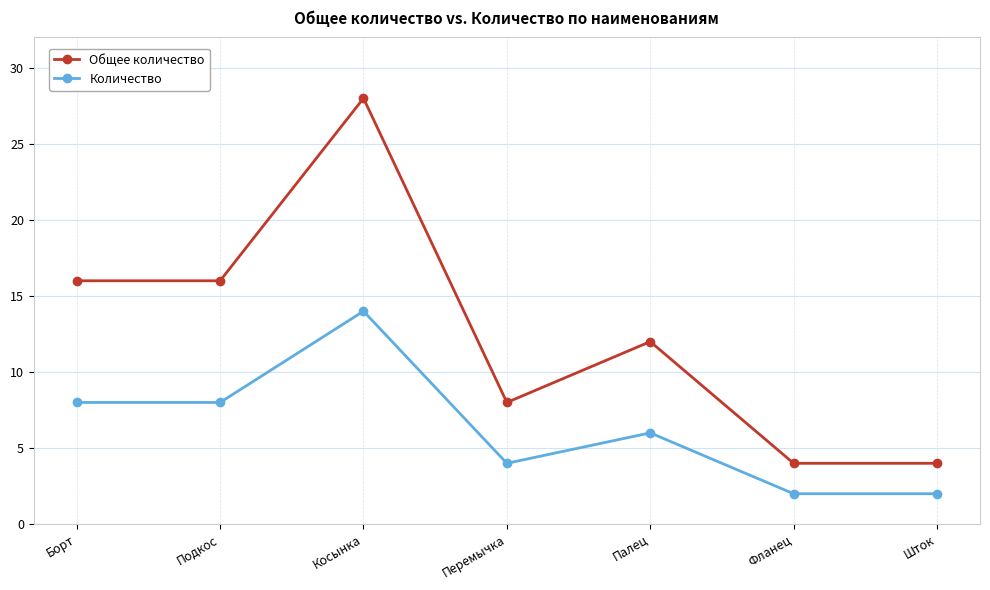

The value of Общее количество at Борт is 4. True or false?

False